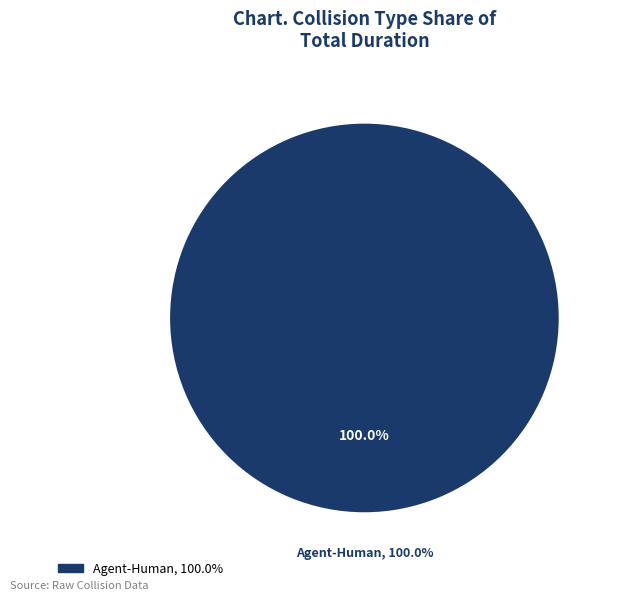

Combined, what portion of the pie is Agent-Human and Agent-Agent?

100.0%